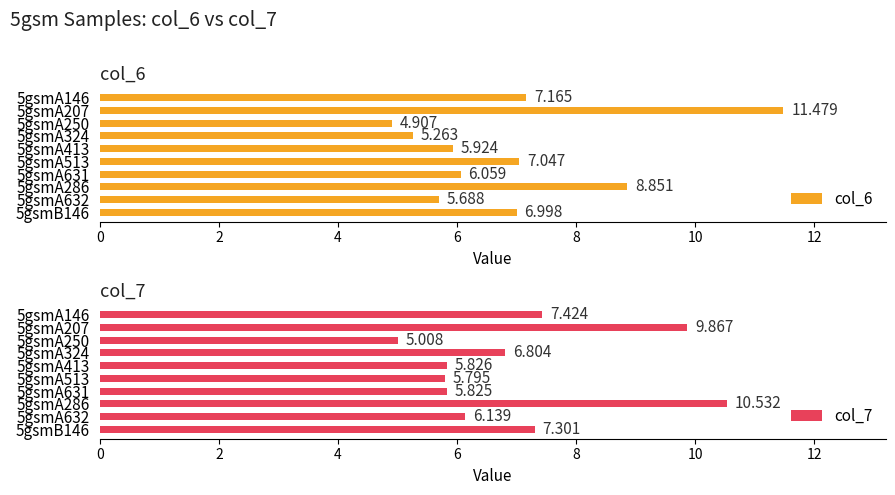

What is the spread (max minus min) of values at 5gsmA250?

0.1